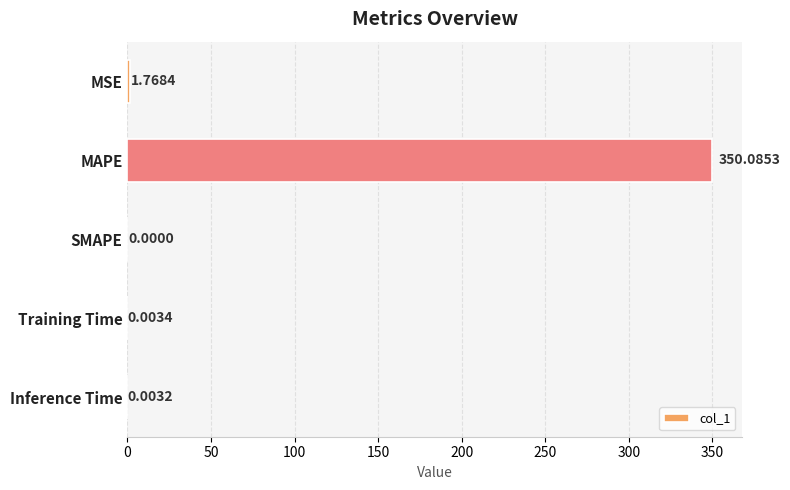

Where is the data nearest to the value 175?

MSE